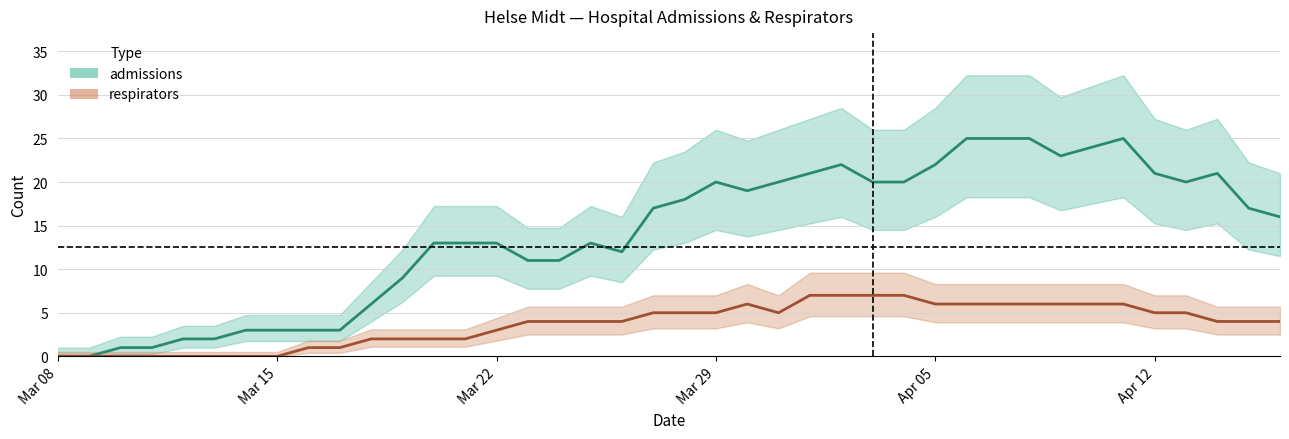

Which series has the largest total across all categories?

admissions